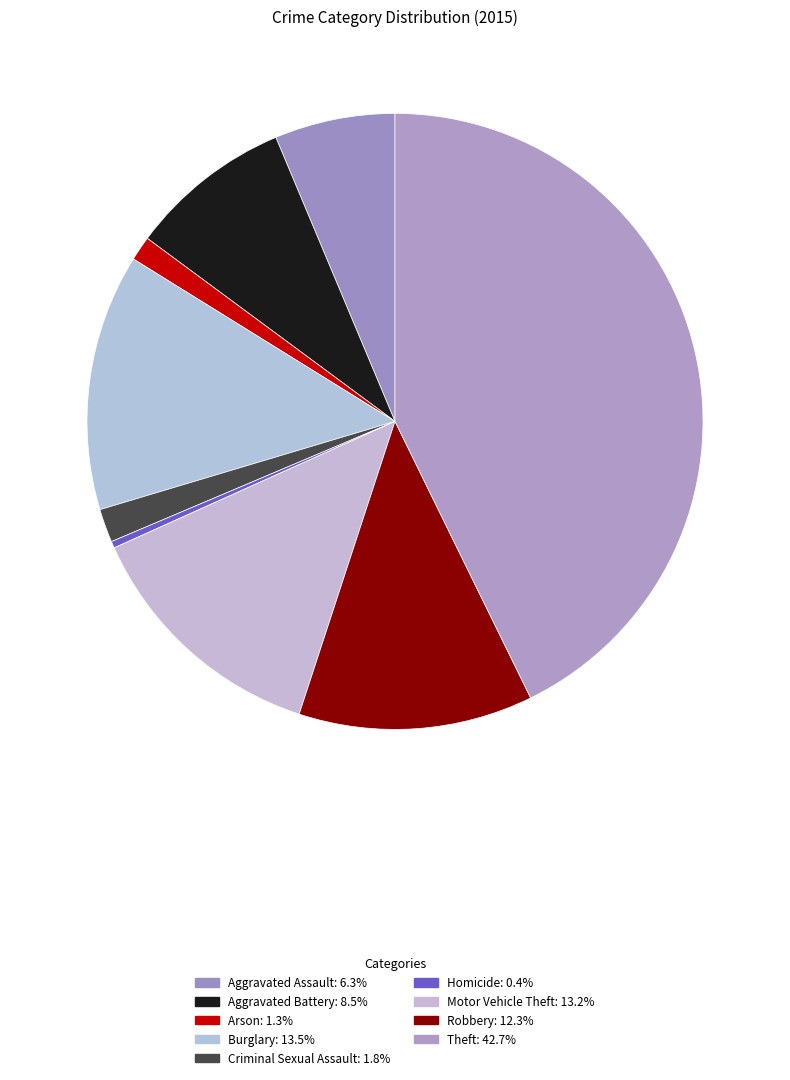

What percentage do Arson and Theft together represent?

44.0%